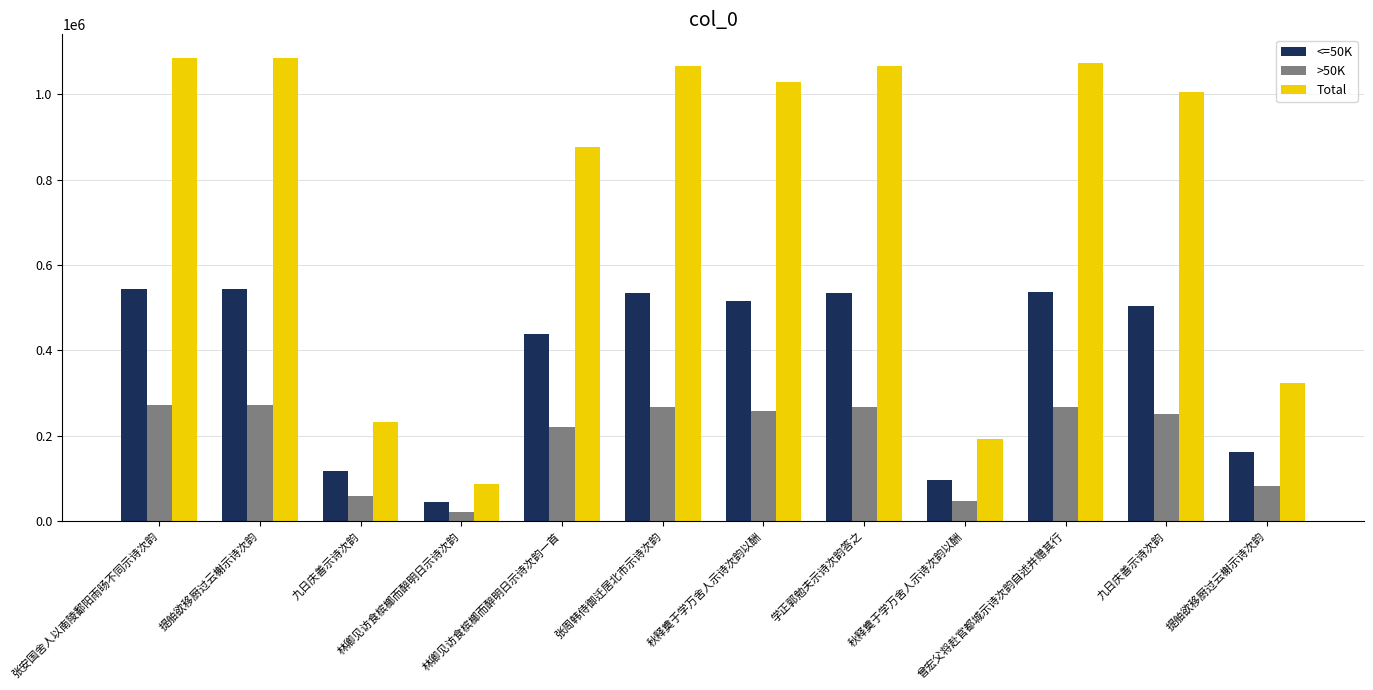

What is the difference between the highest and lowest values at 提舶欲移厨过云榭示诗次韵?

814670